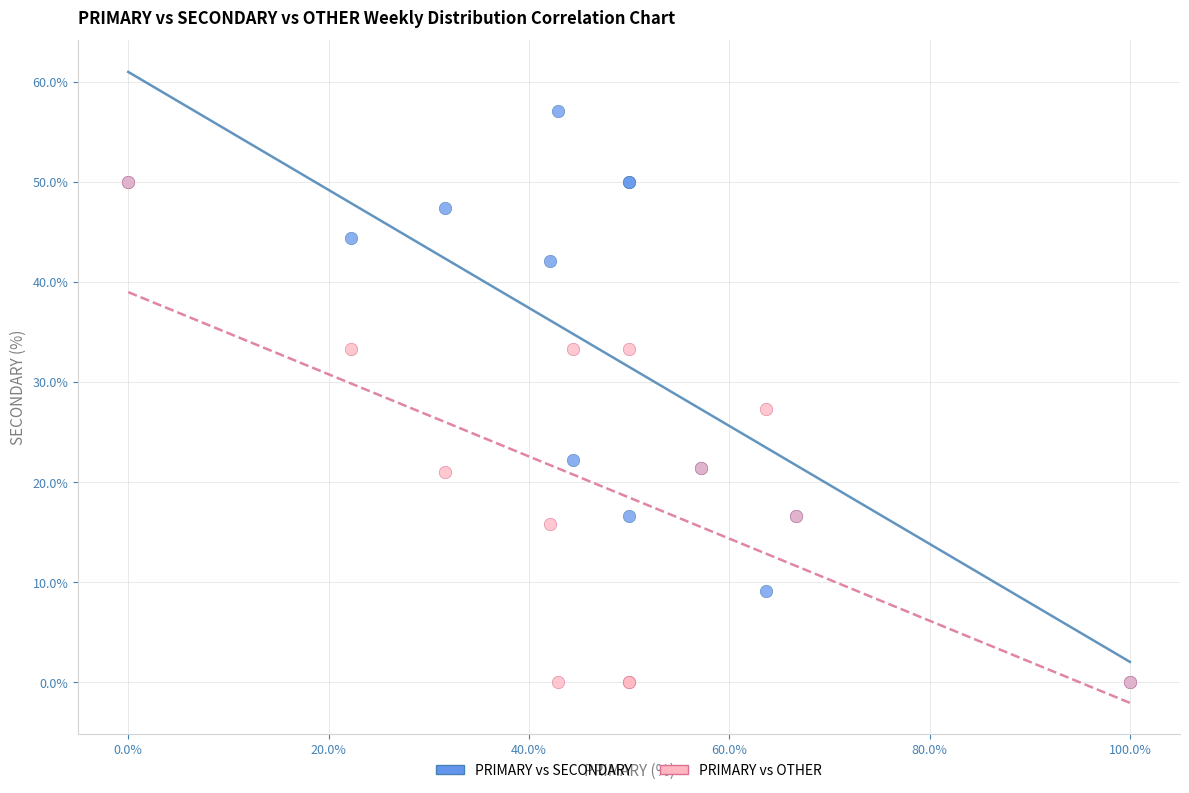

In the PRIMARY vs SECONDARY series, what Y value is closest to 28?

22.2